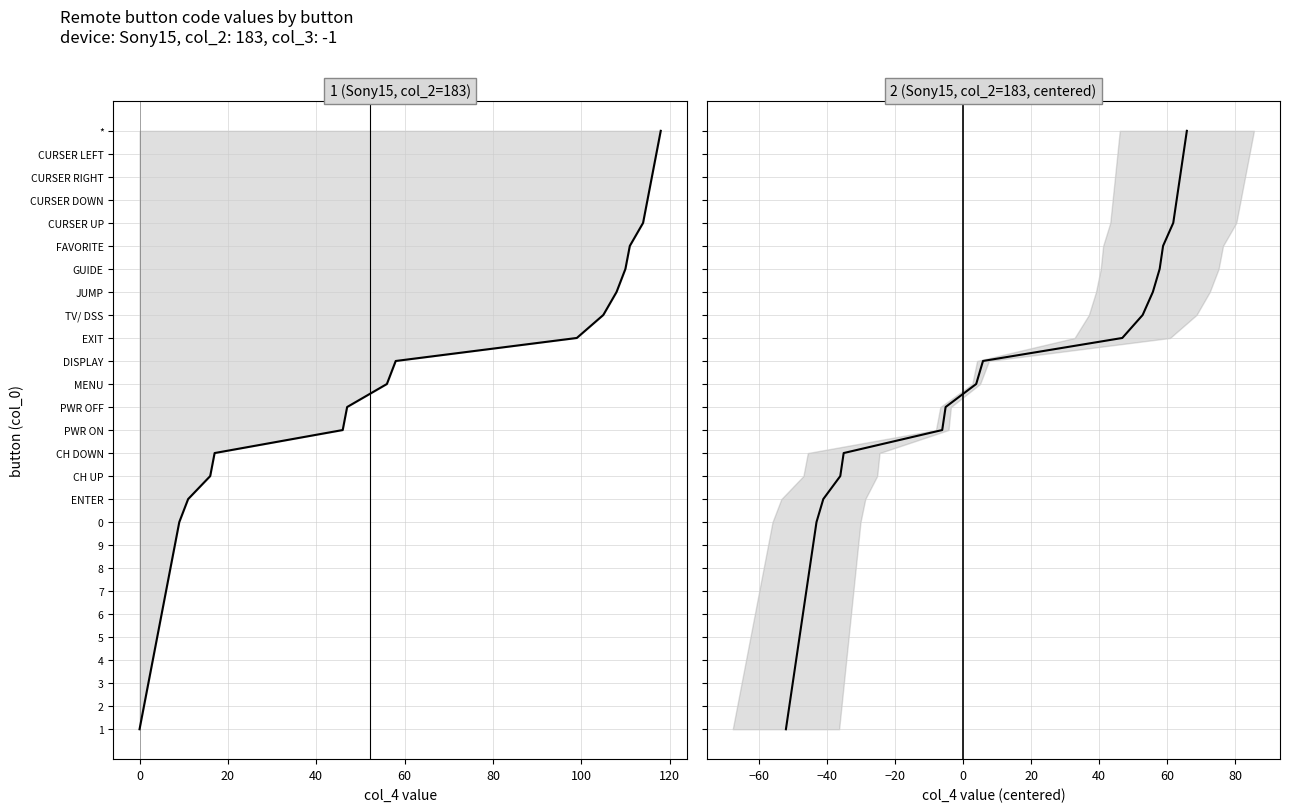

Which series has the largest total across all categories?

col_4